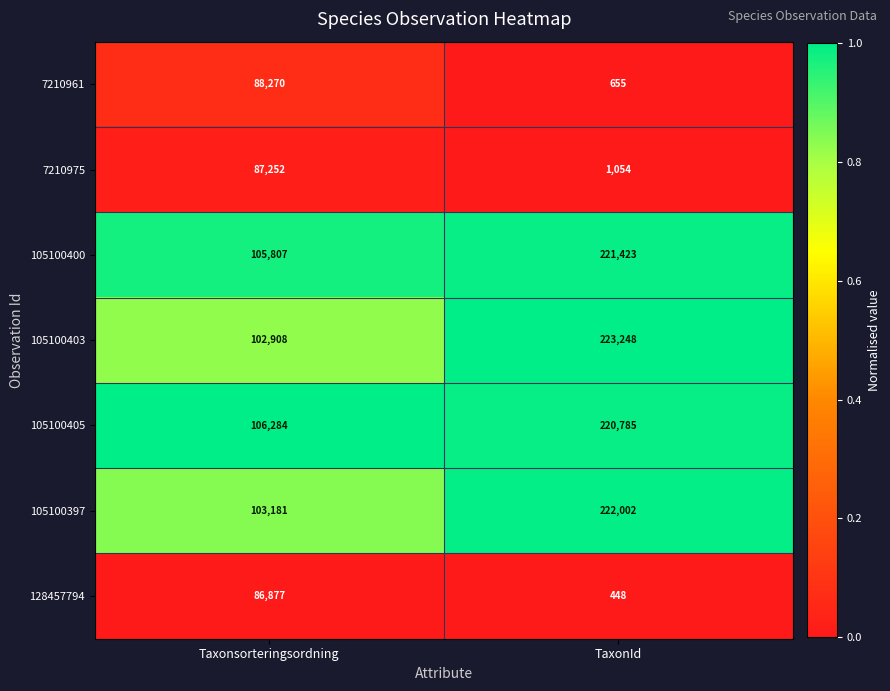

Between Taxonsorteringsordning and TaxonId, which series saw the biggest shift?

105100403